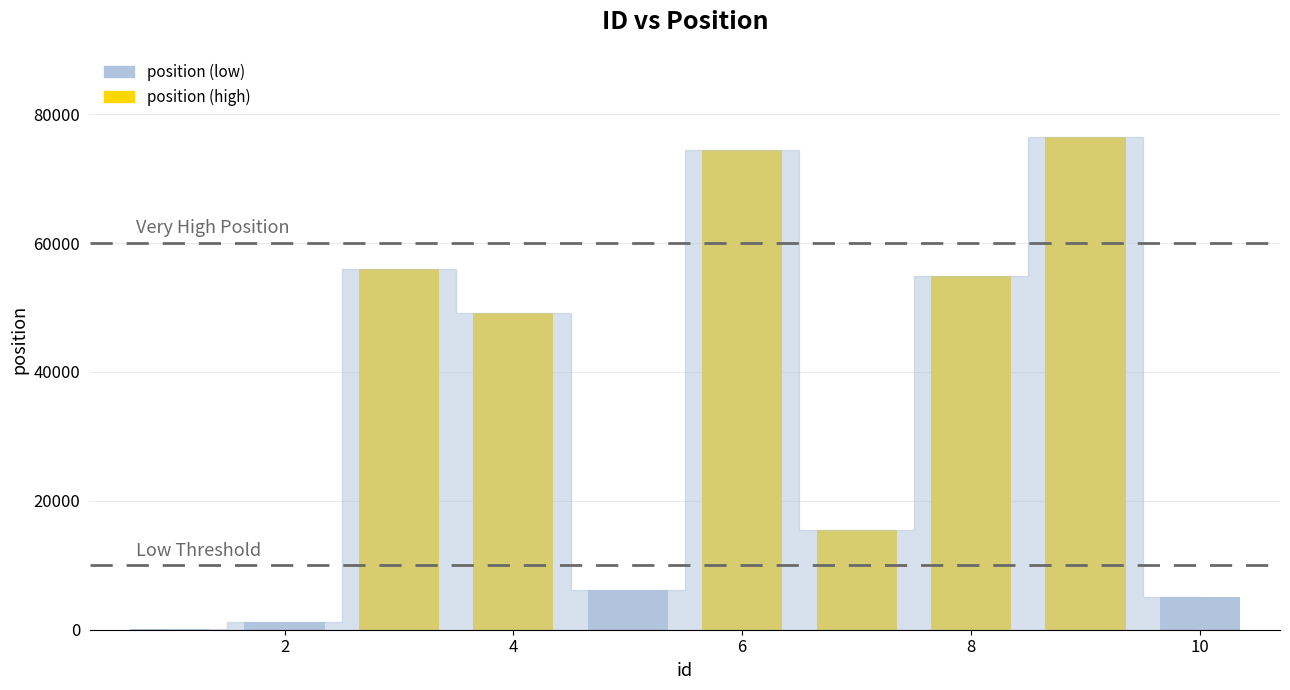

What is the maximum value shown in the chart?

76506